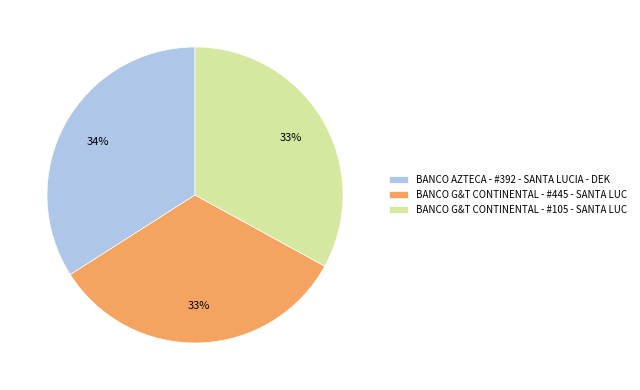

To the nearest percent, what portion does BANCO G&T CONTINENTAL - #105 - SANTA LUC represent?

33%